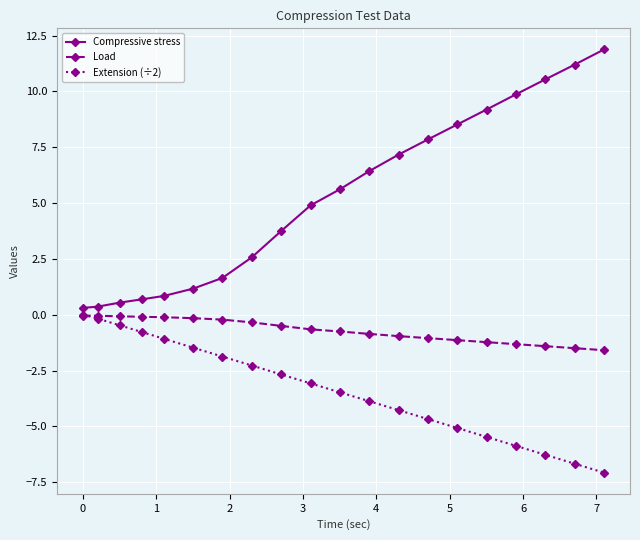

What is the sum of all Compressive stress values?

105.0